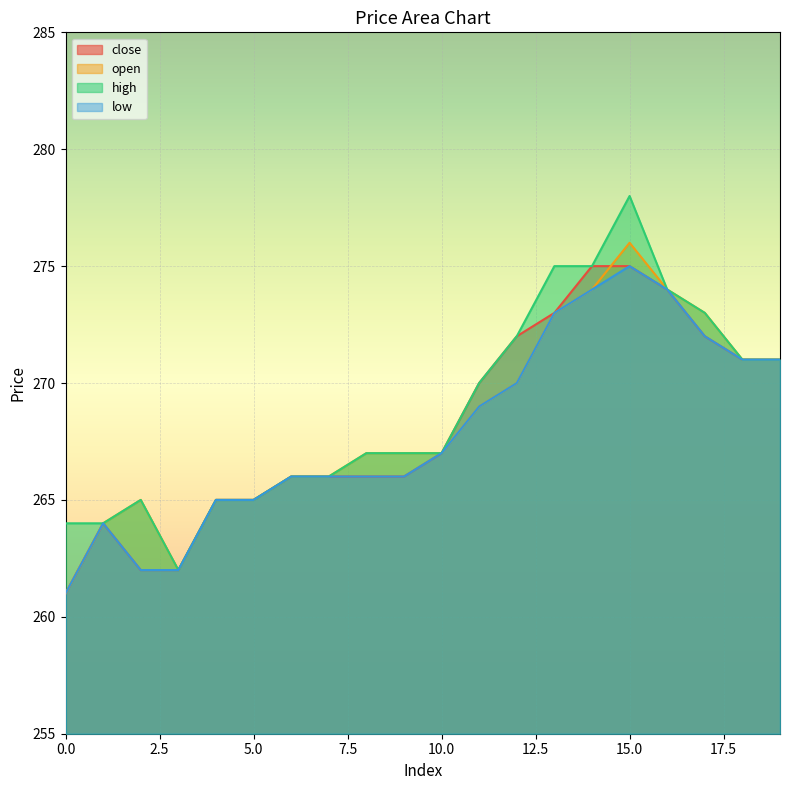

What is the total value across all series at 9?

1066